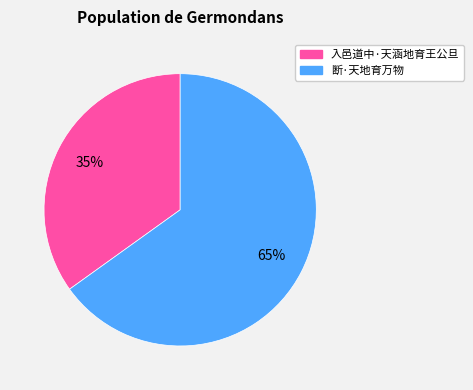

How many slices are in this pie chart?

2